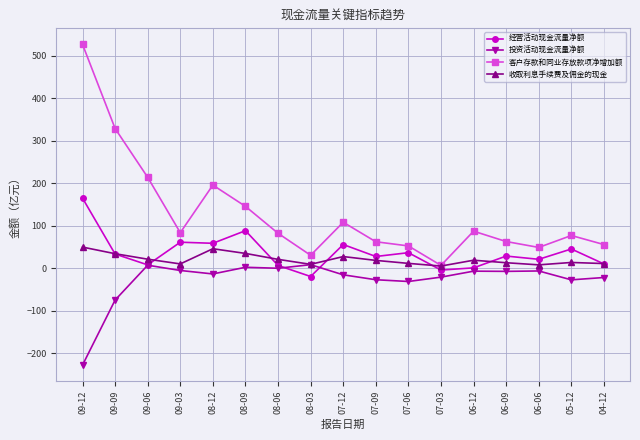

True or false: 经营活动现金流量净额 has more than 1 interior local peaks.

True